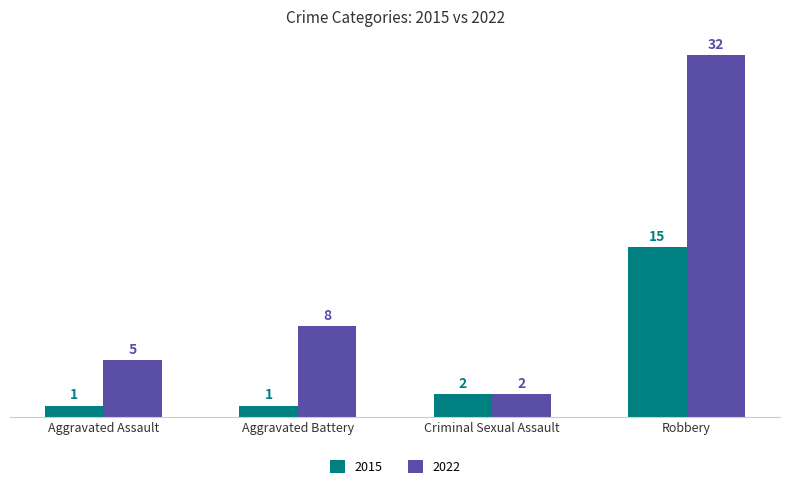

What is the highest value of the 2022 series?

32